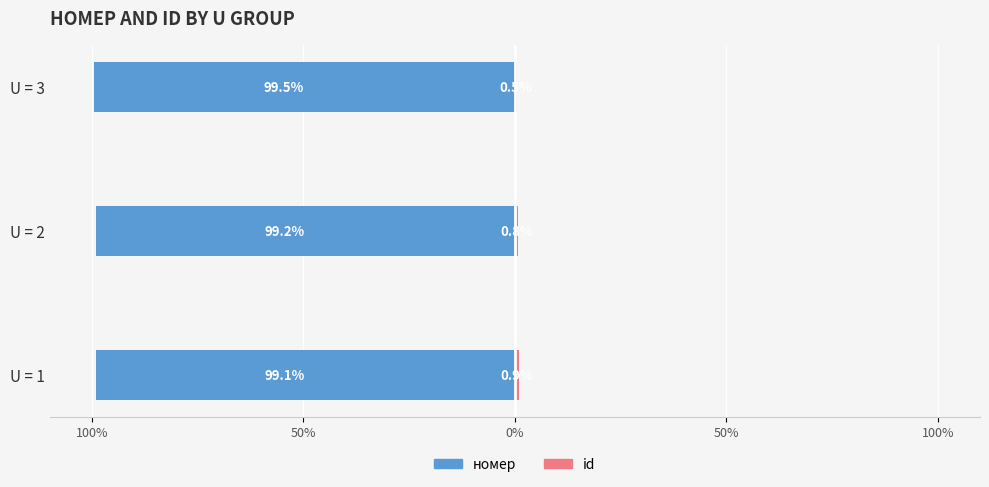

Are the bars horizontal?

Yes